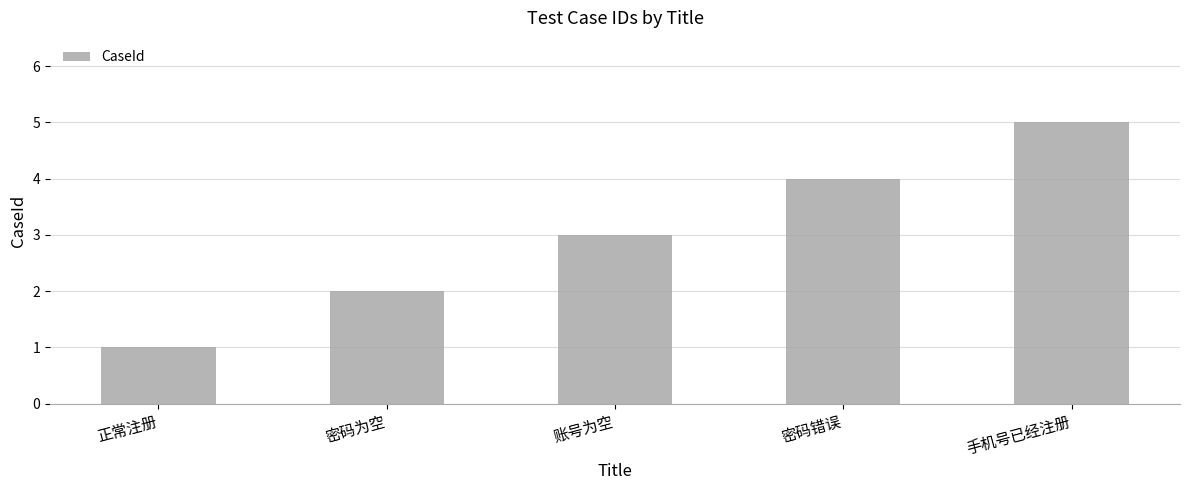

Reading left to right, transcribe all the data shown in this chart.

1	2	3	4	5